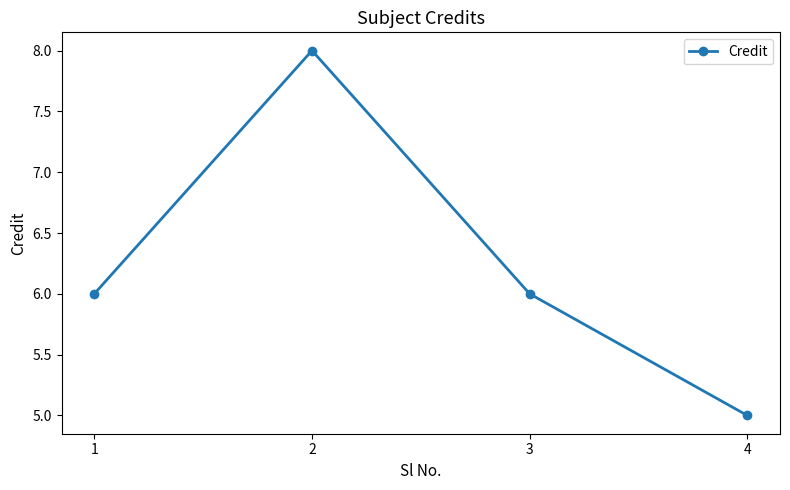

How many distinct data groups are displayed?

1